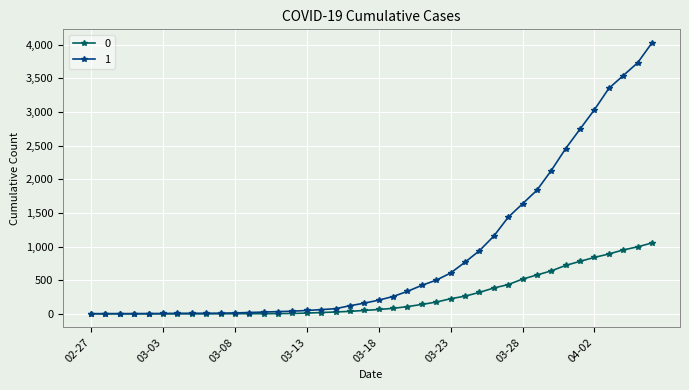

What is the maximum value shown in the chart?

4028